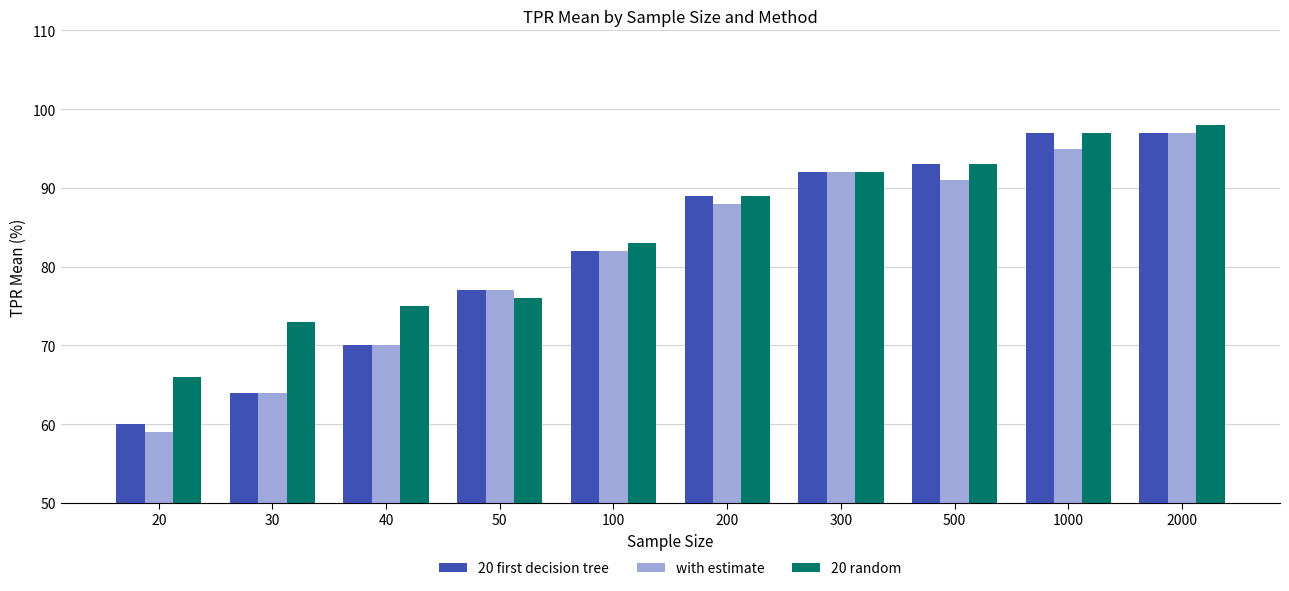

What is the minimum value for with estimate?

59